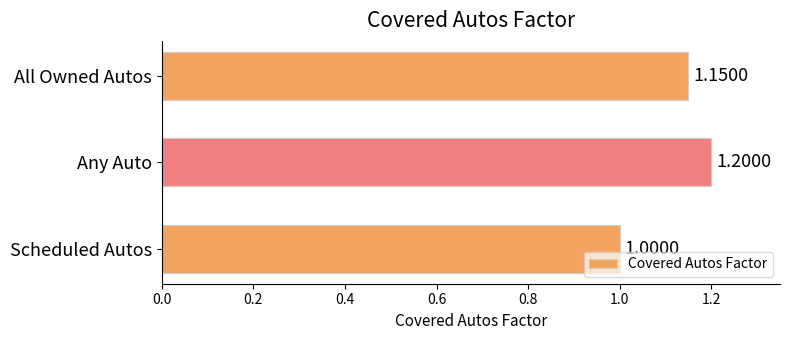

Count the number of values greater than 1.

2